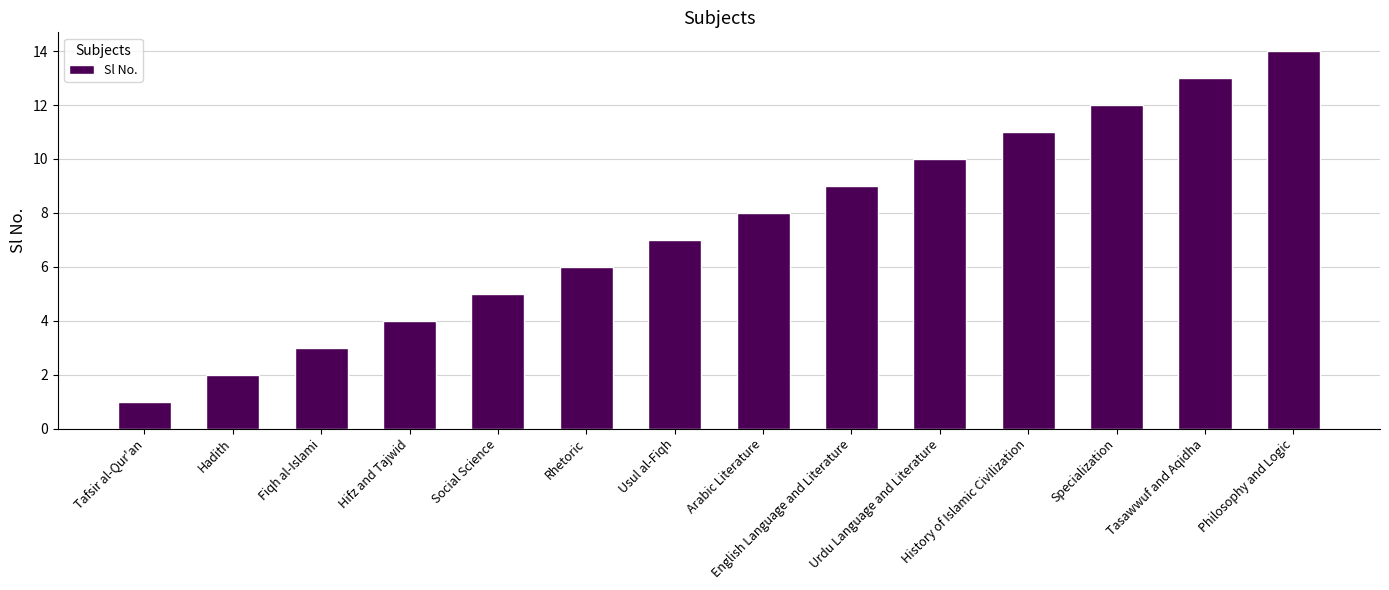

Approximately how many times larger is the value at History of Islamic Civilization compared to Tafsir al-Qur'an?

11.0